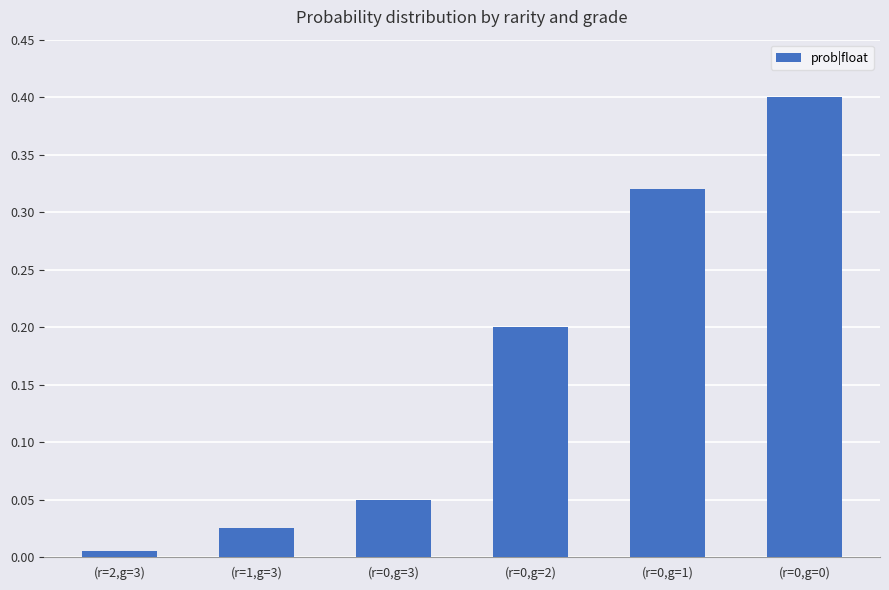

Is it true that the value at (r=0,g=0) is 0.4?

True